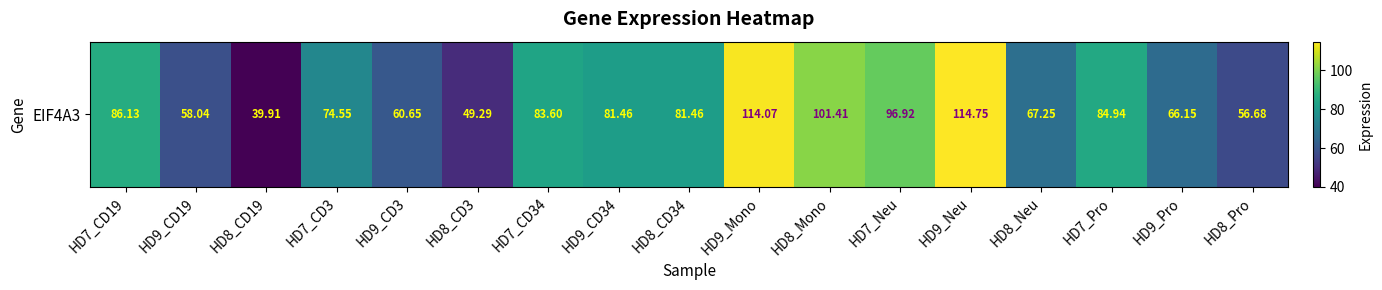

True or false: the data shows 24.2 at HD8_Pro.

False